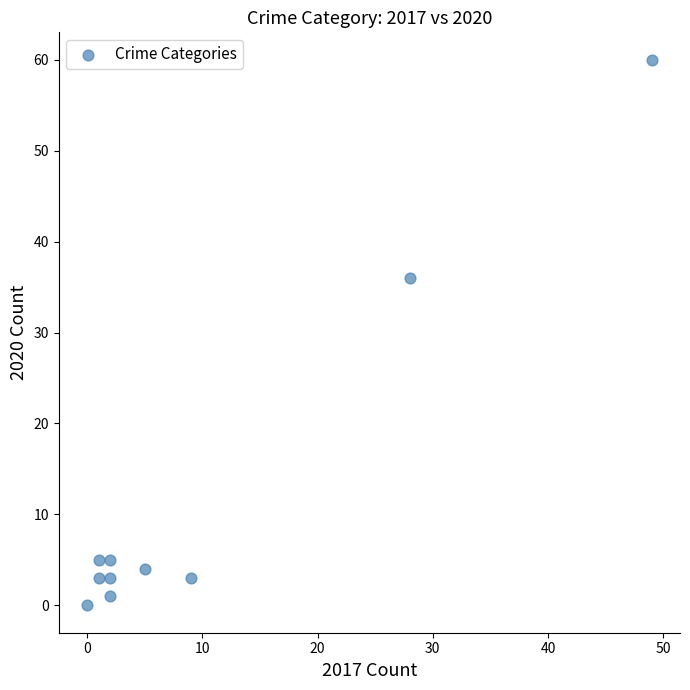

What Y value in the scatter plot is closest to 30?

36